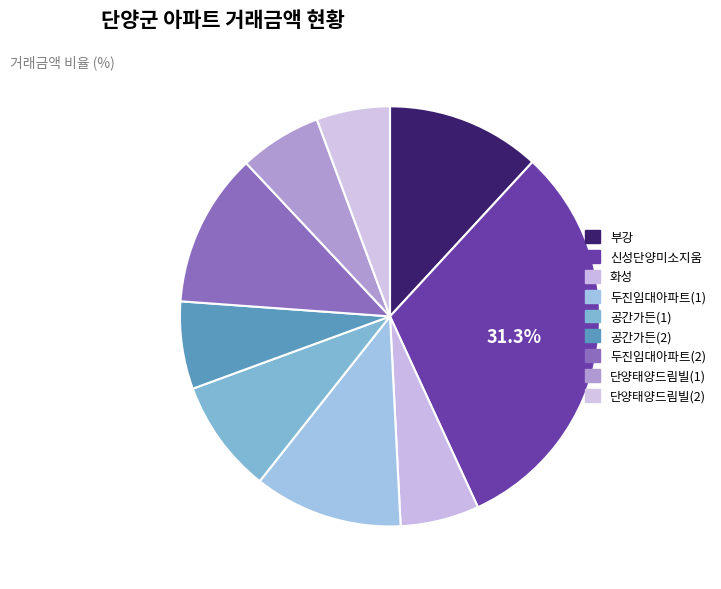

To the nearest percent, what is the difference between the largest and smallest slice percentages?

26%